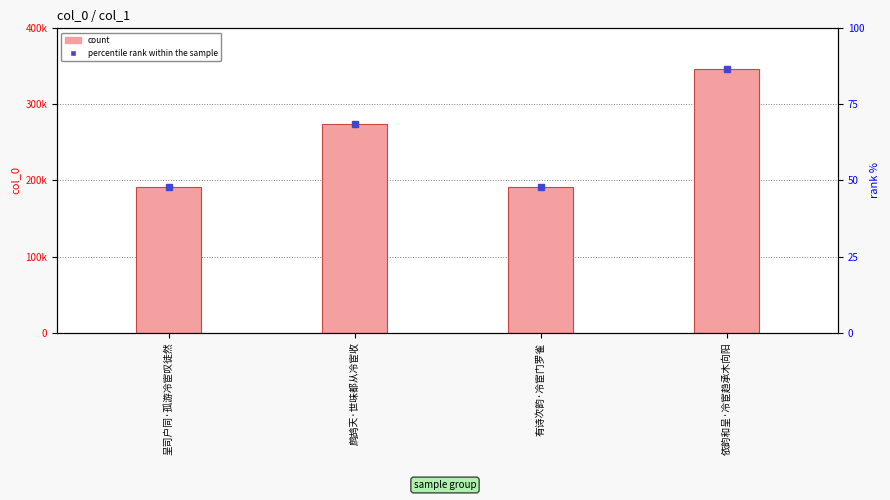

Does the chart contain any negative values?

No